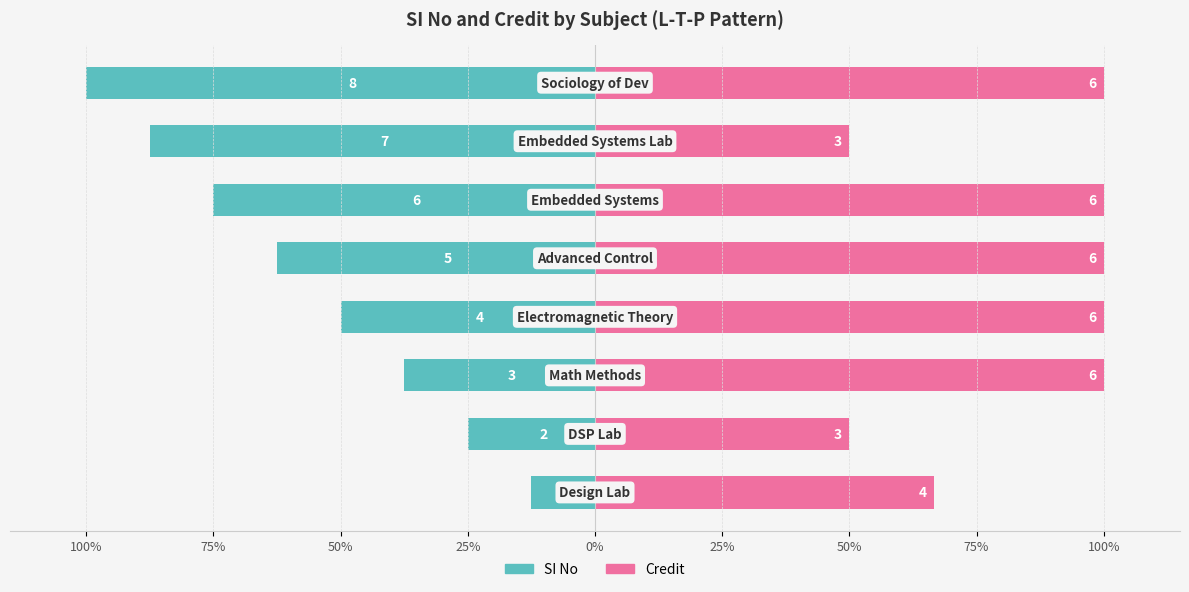

What is the average value of the SI No series?

-56.2